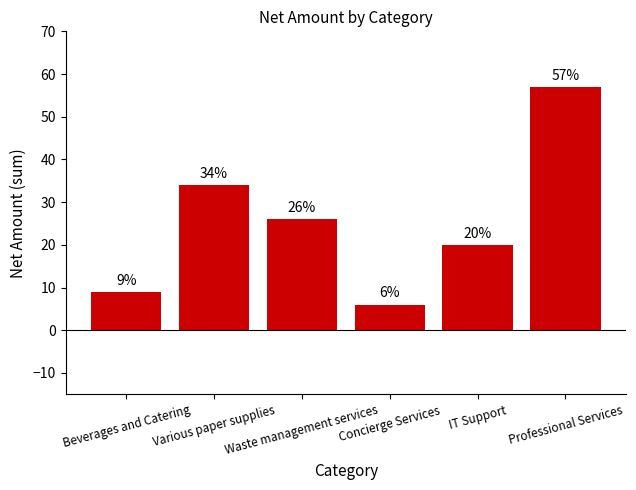

Which label corresponds to the largest value in the chart?

Professional Services